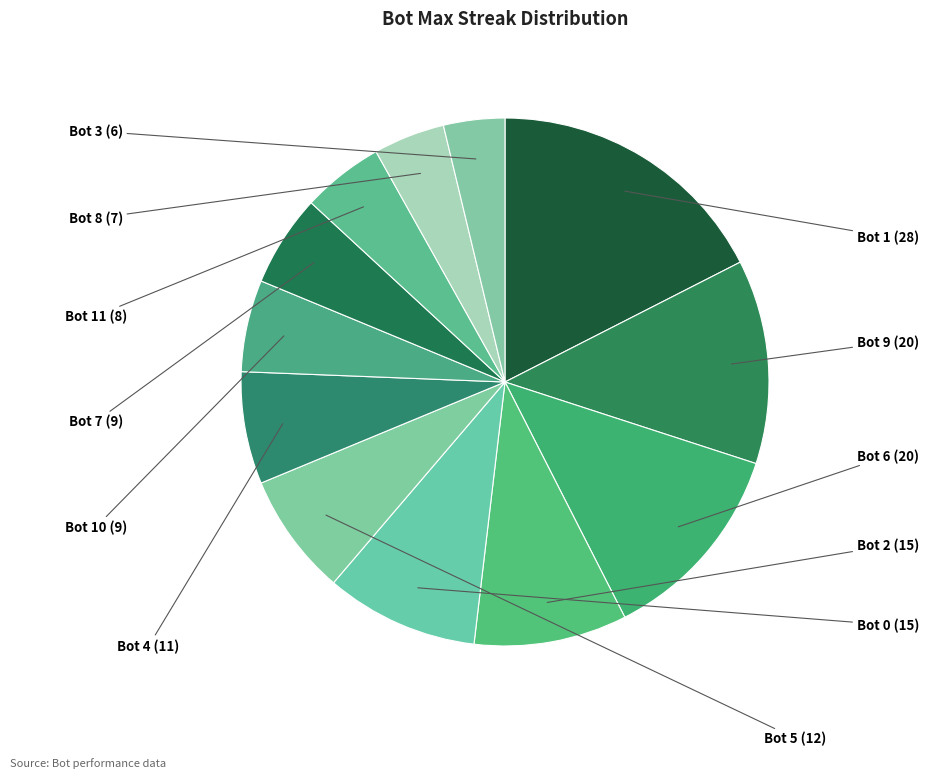

Count the number of slices in the pie.

12